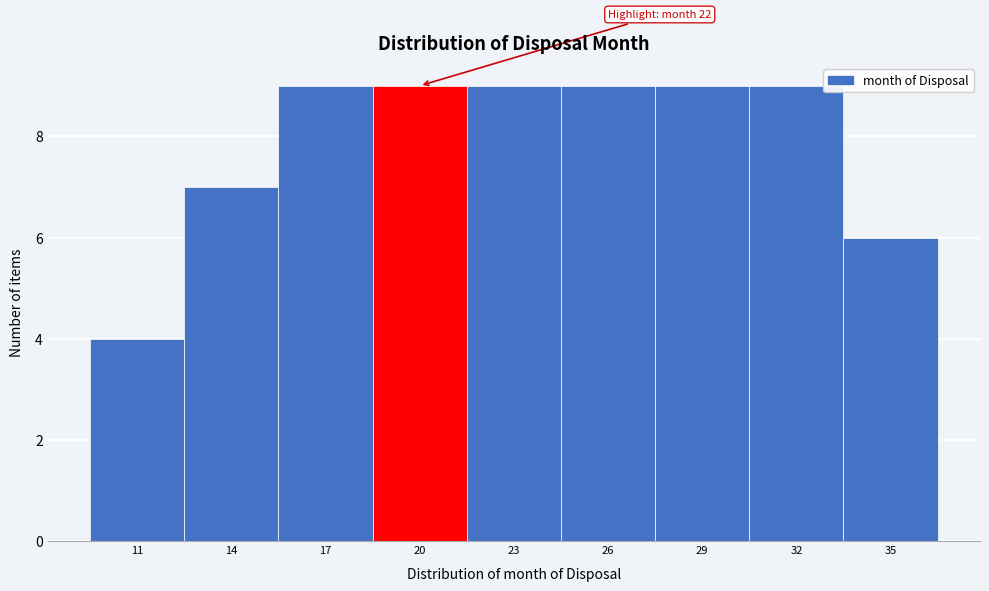

Reading left to right, what are all the values shown in this chart?

4	7	9	9	9	9	9	9	6